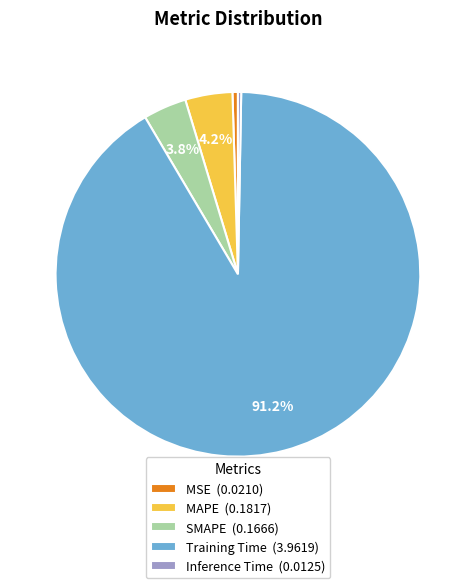

To the nearest percent, what is the difference between the largest and smallest slice percentages?

91%